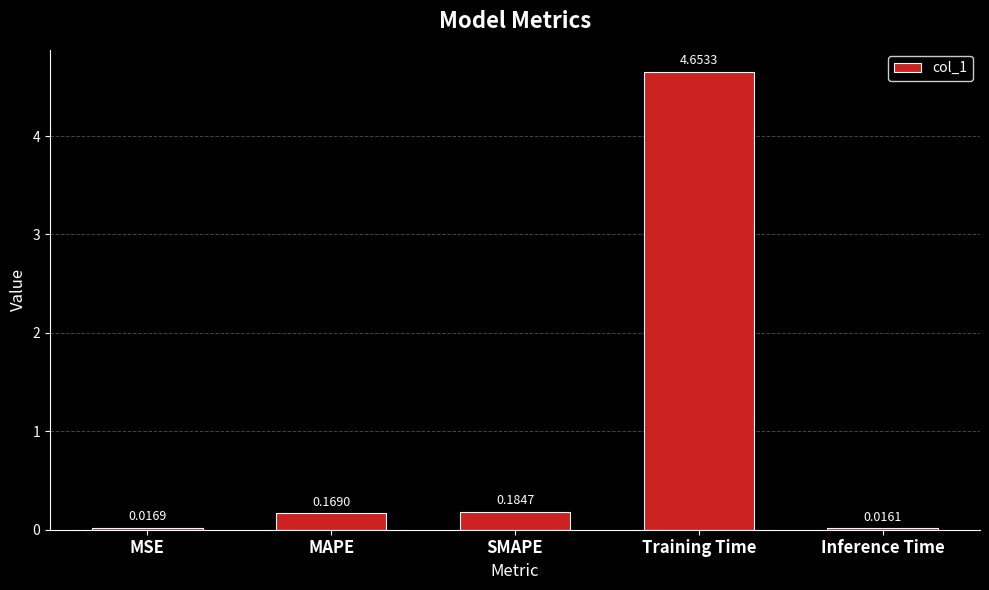

Which category has the lowest value across all series?

Inference Time